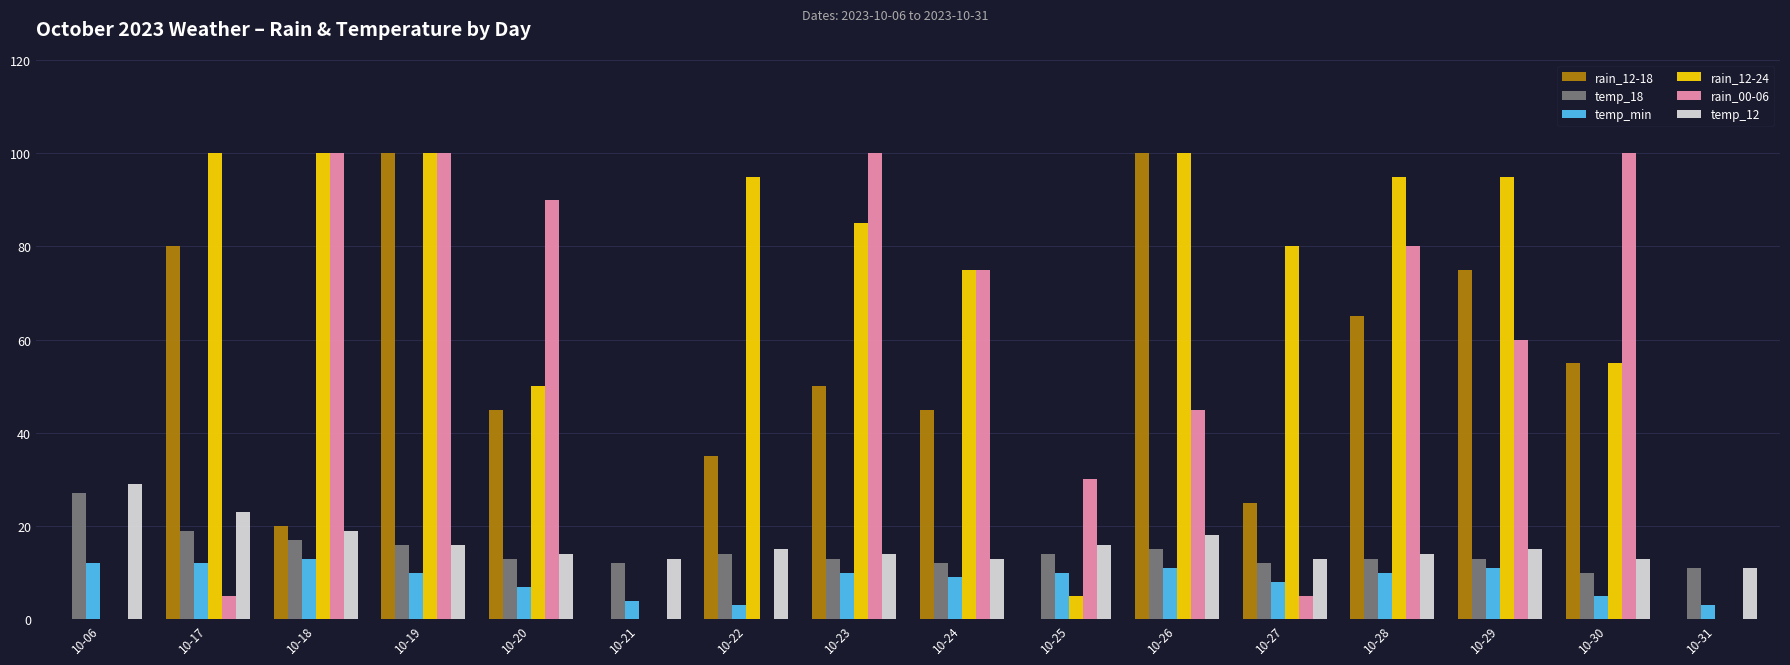

How many groups of bars are there?

16